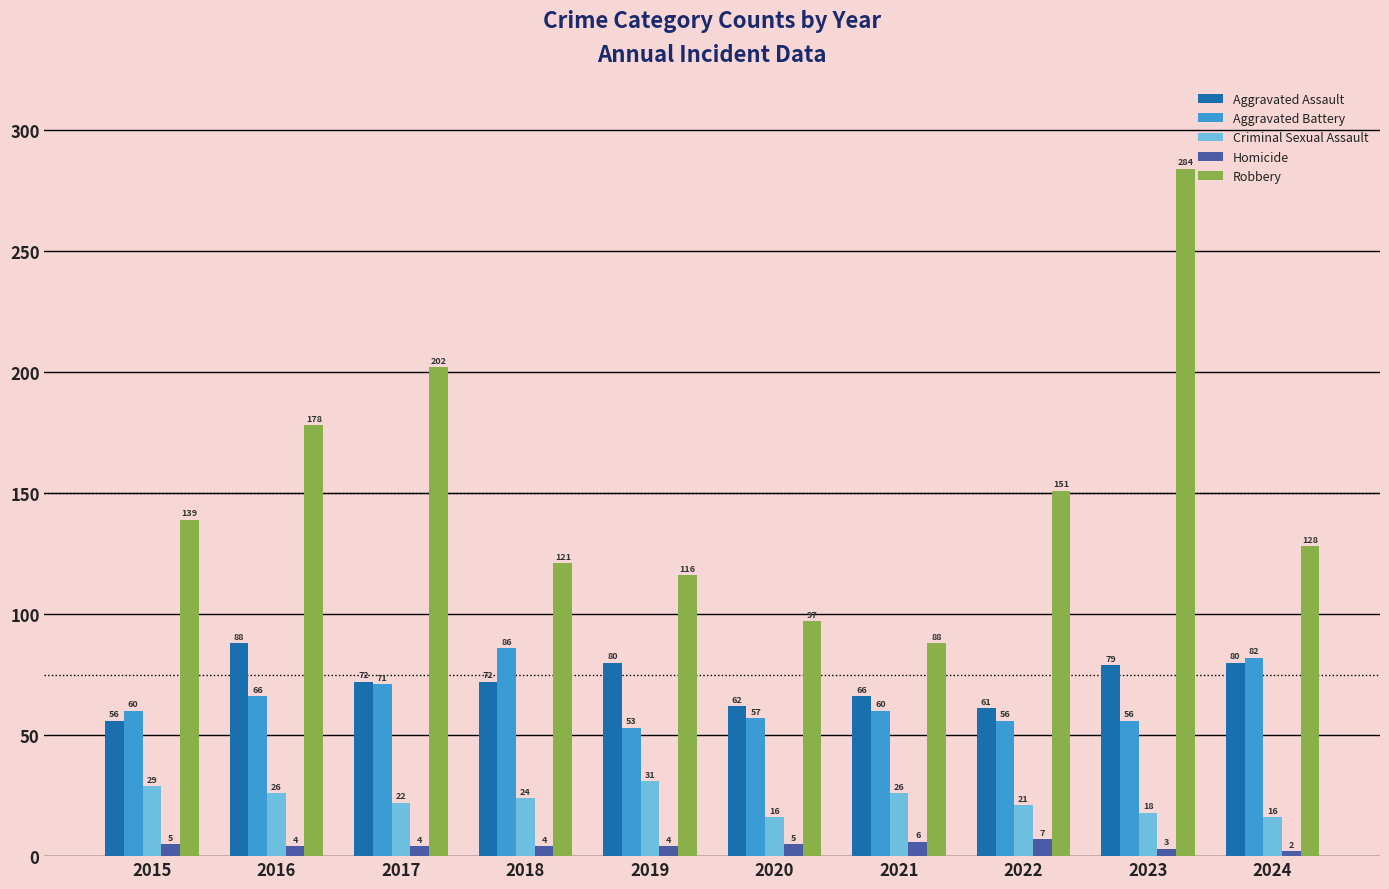

Count the number of data series in this chart.

5